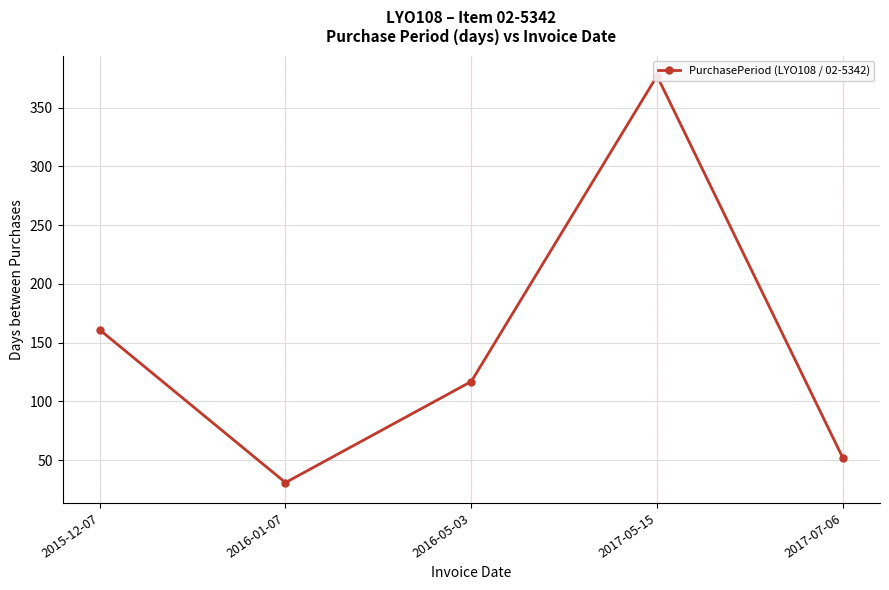

True or false: the data shows 31 at 2016-01-07.

True